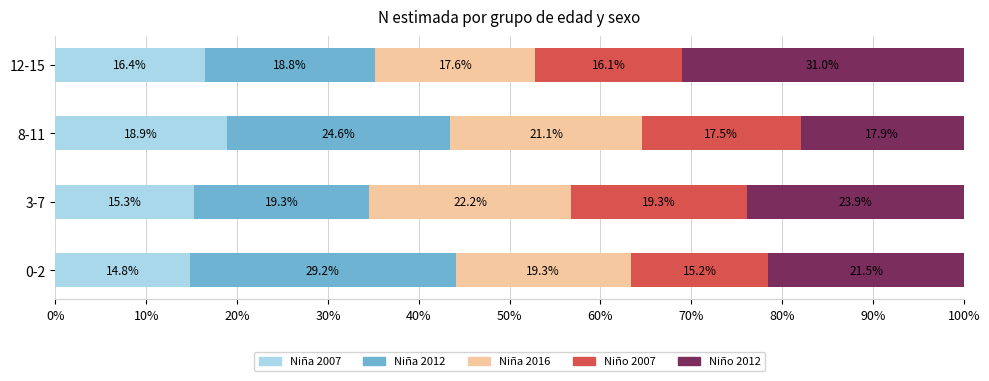

What is the total value across all series at 3-7?

100.0